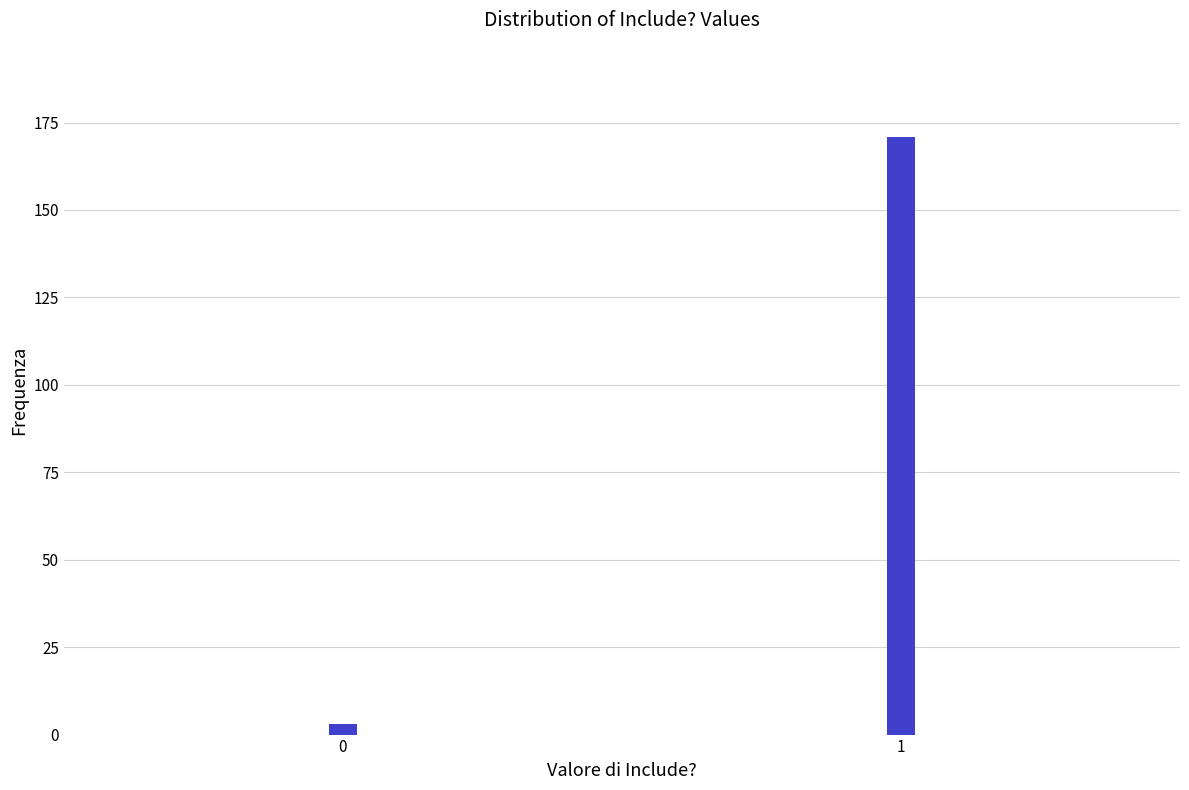

Reading right to left, extract all data points from this chart.

171	3